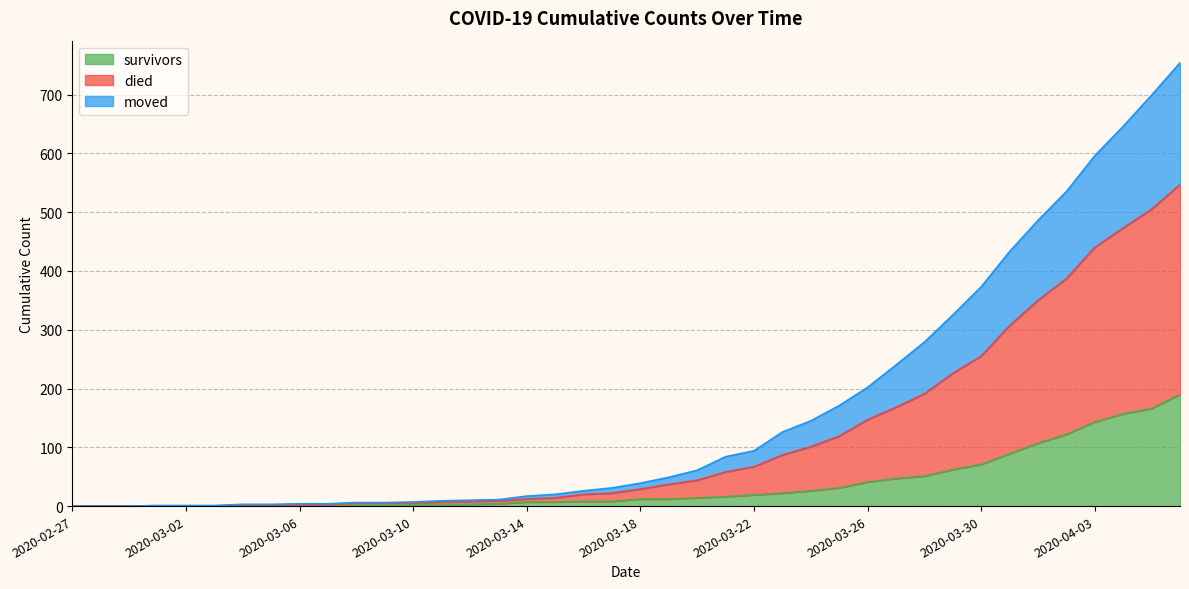

Which has a higher value, 2020-03-06 or 2020-02-27?

2020-03-06